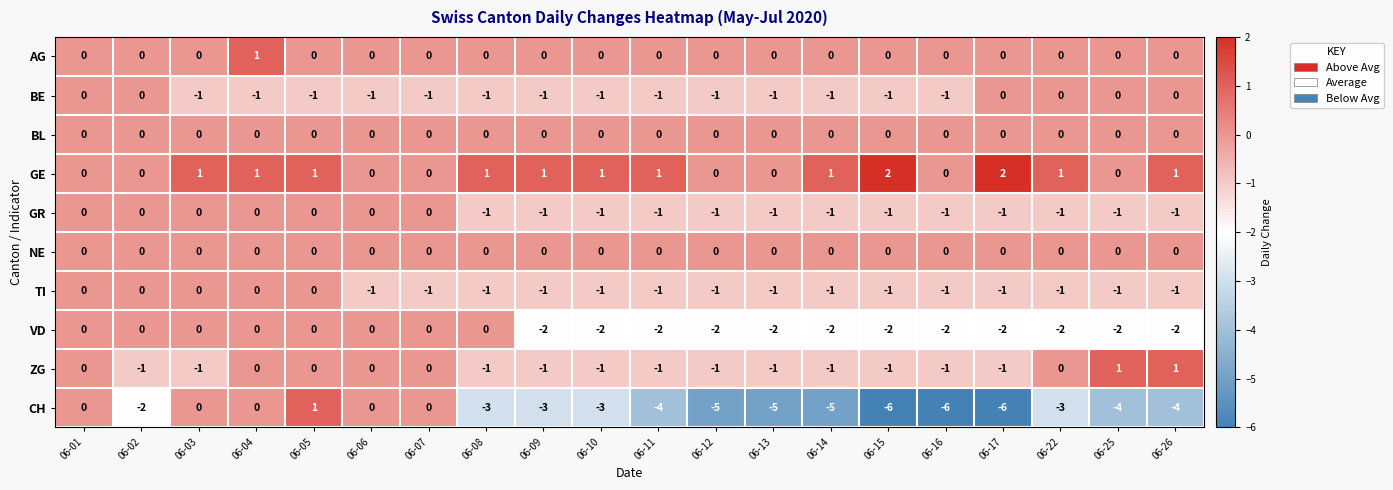

At how many categories does at least one series exceed -2?

20